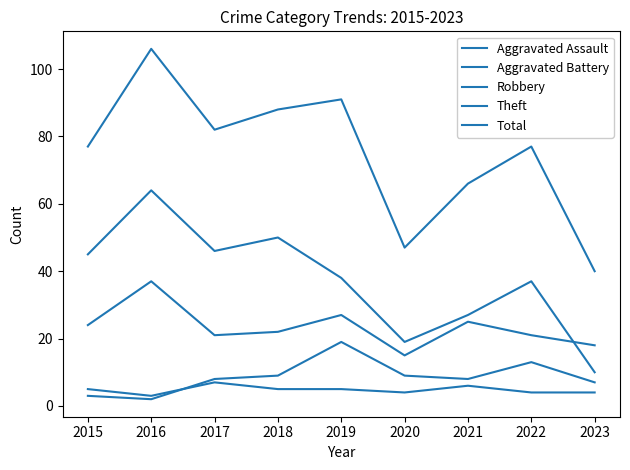

What is the value of the Theft point at the 3rd from the left?

46